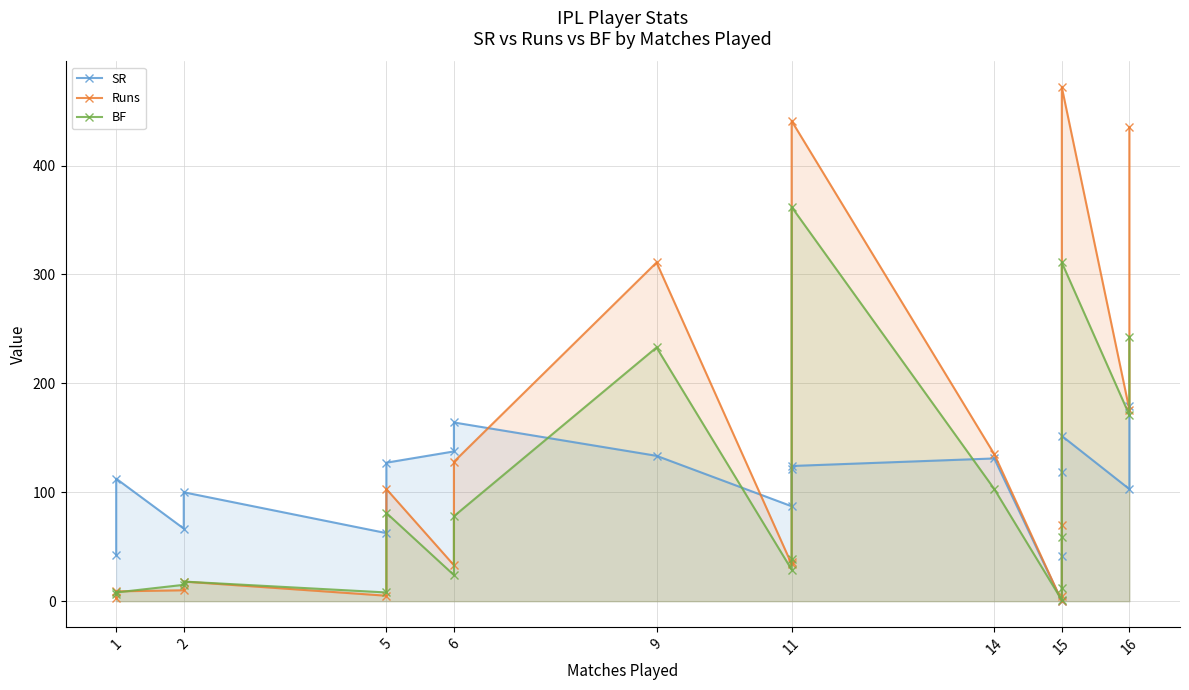

How many interior local peaks does the Runs series have?

5